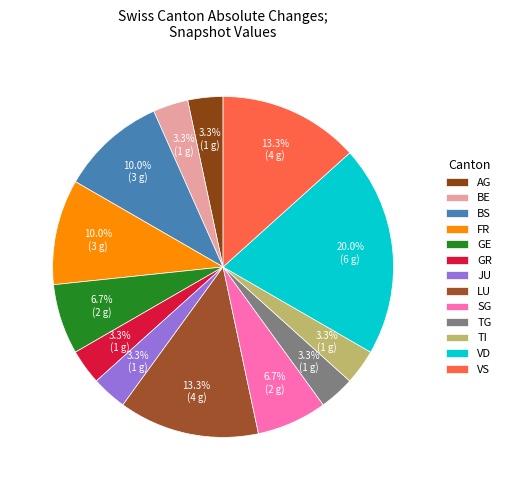

To the nearest percent, what portion does GR represent?

3%